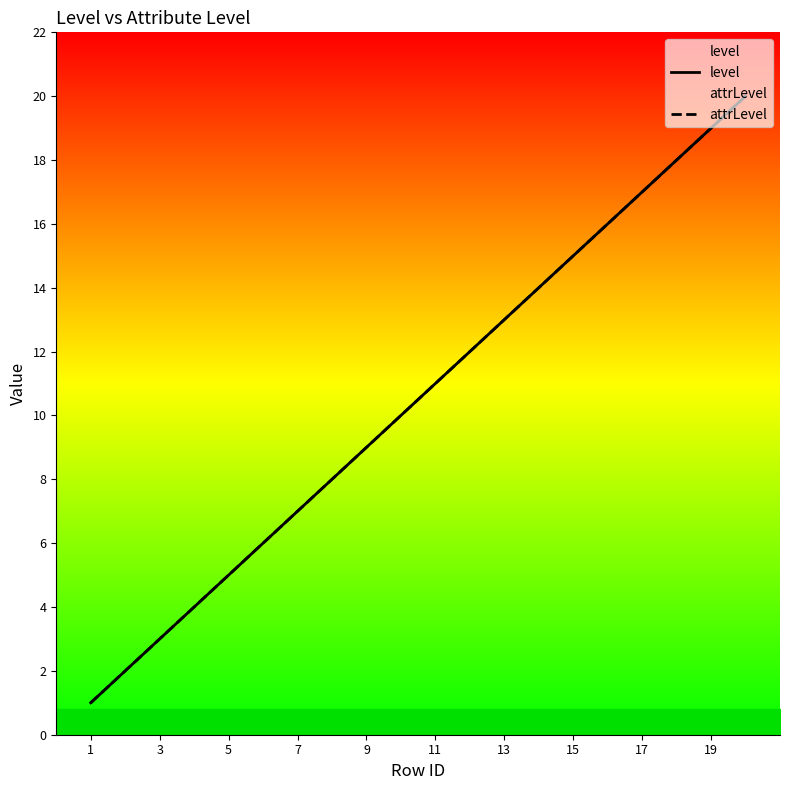

Rank the series by their maximum value, from highest to lowest.

level, attrLevel